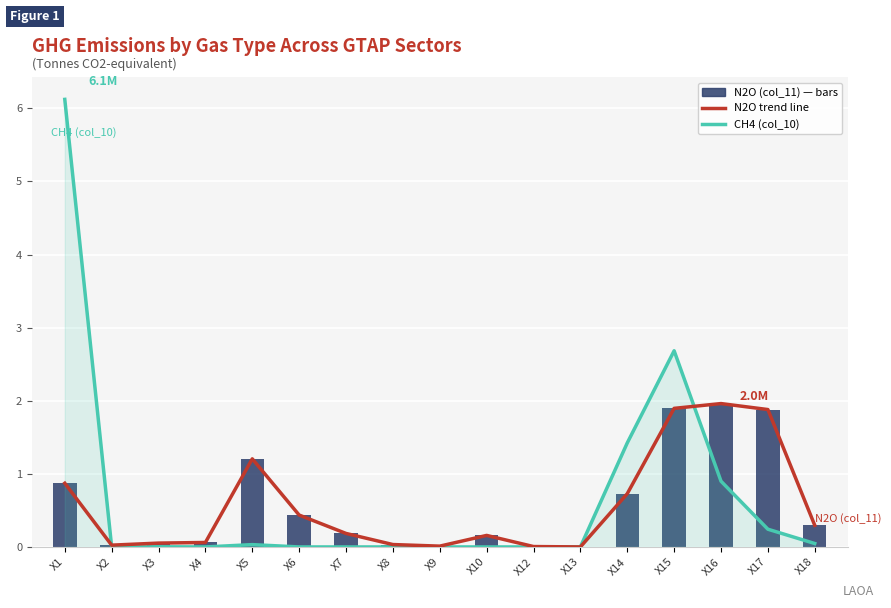

The CH4 (col_10) series shows 3.8 at X12. True or false?

False